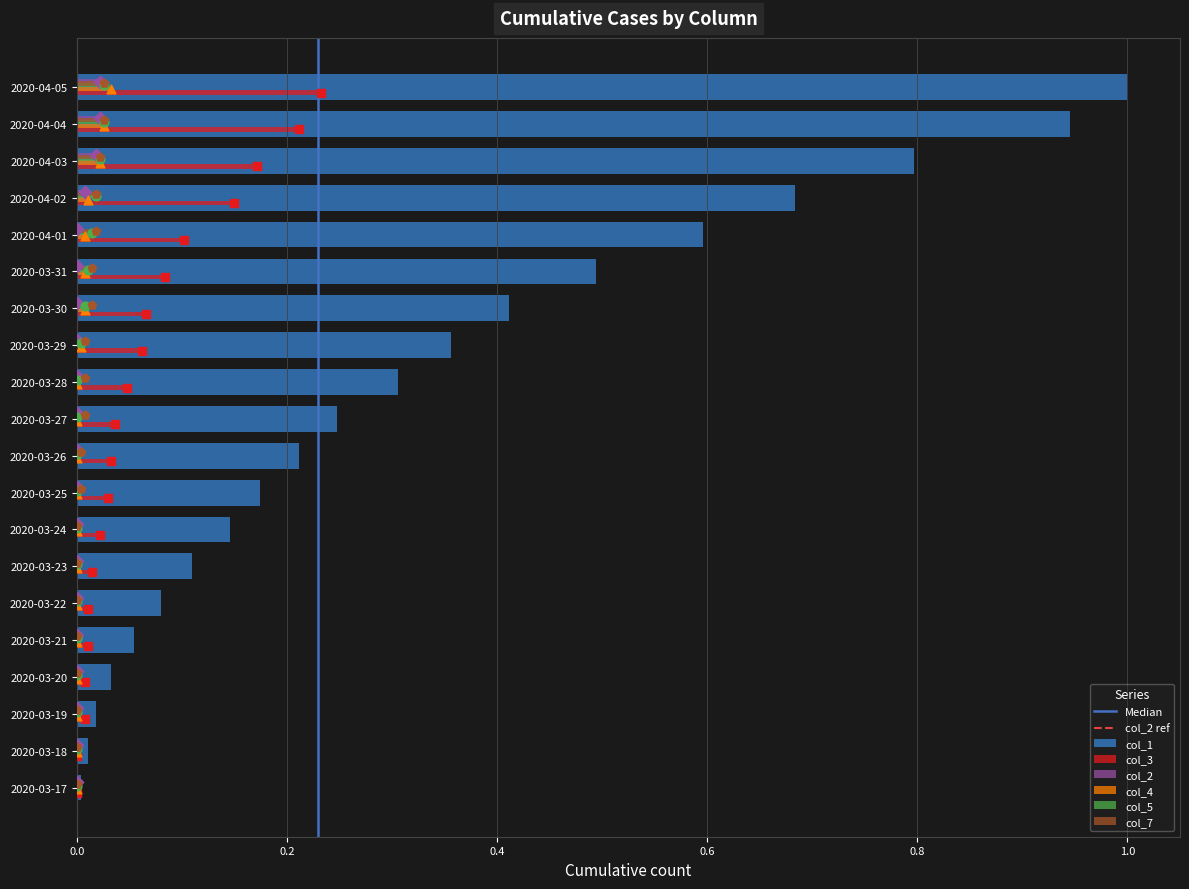

The value of col_2 at 2020-03-20 is 0.0. True or false?

True